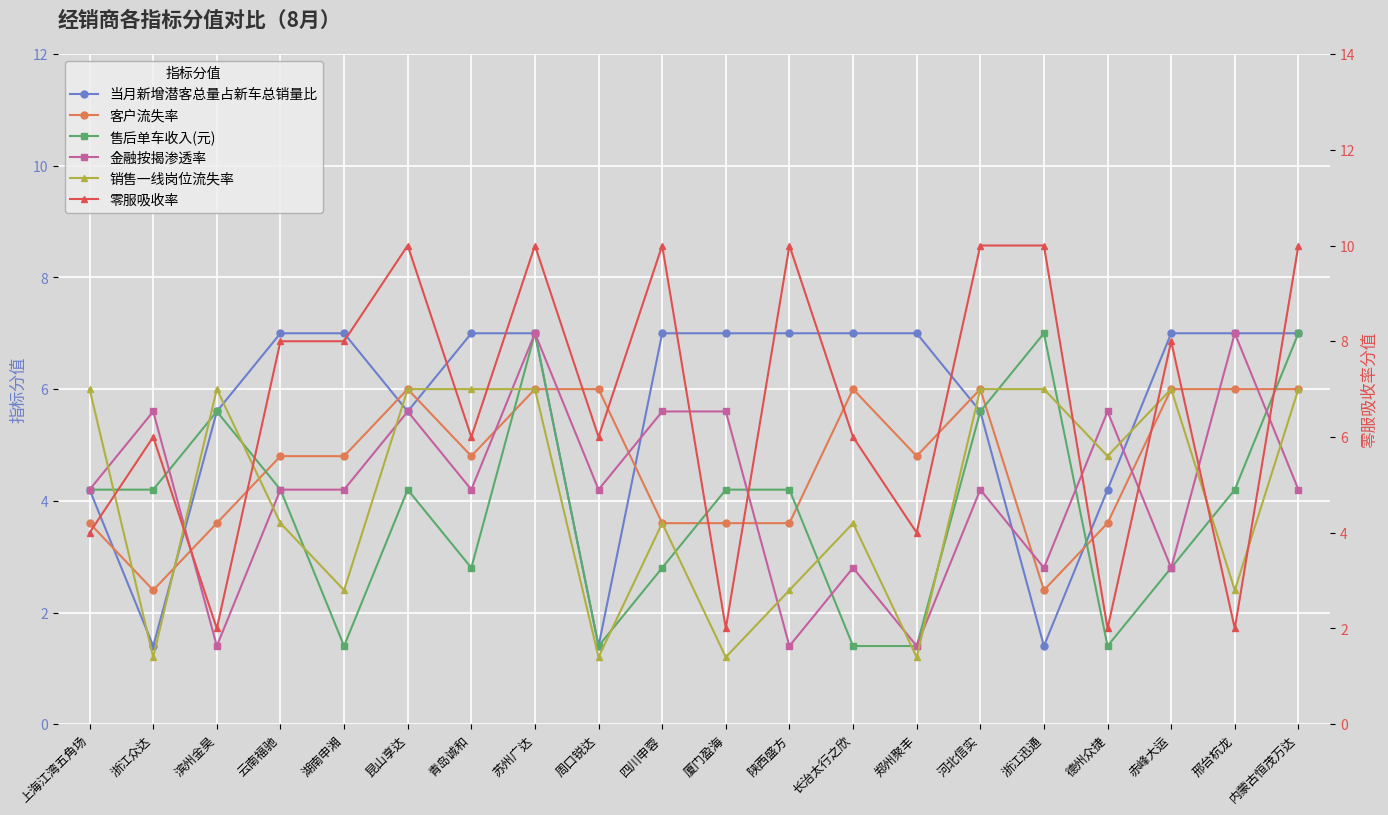

Between 青岛诚和 and 内蒙古恒茂万达, which is larger?

青岛诚和